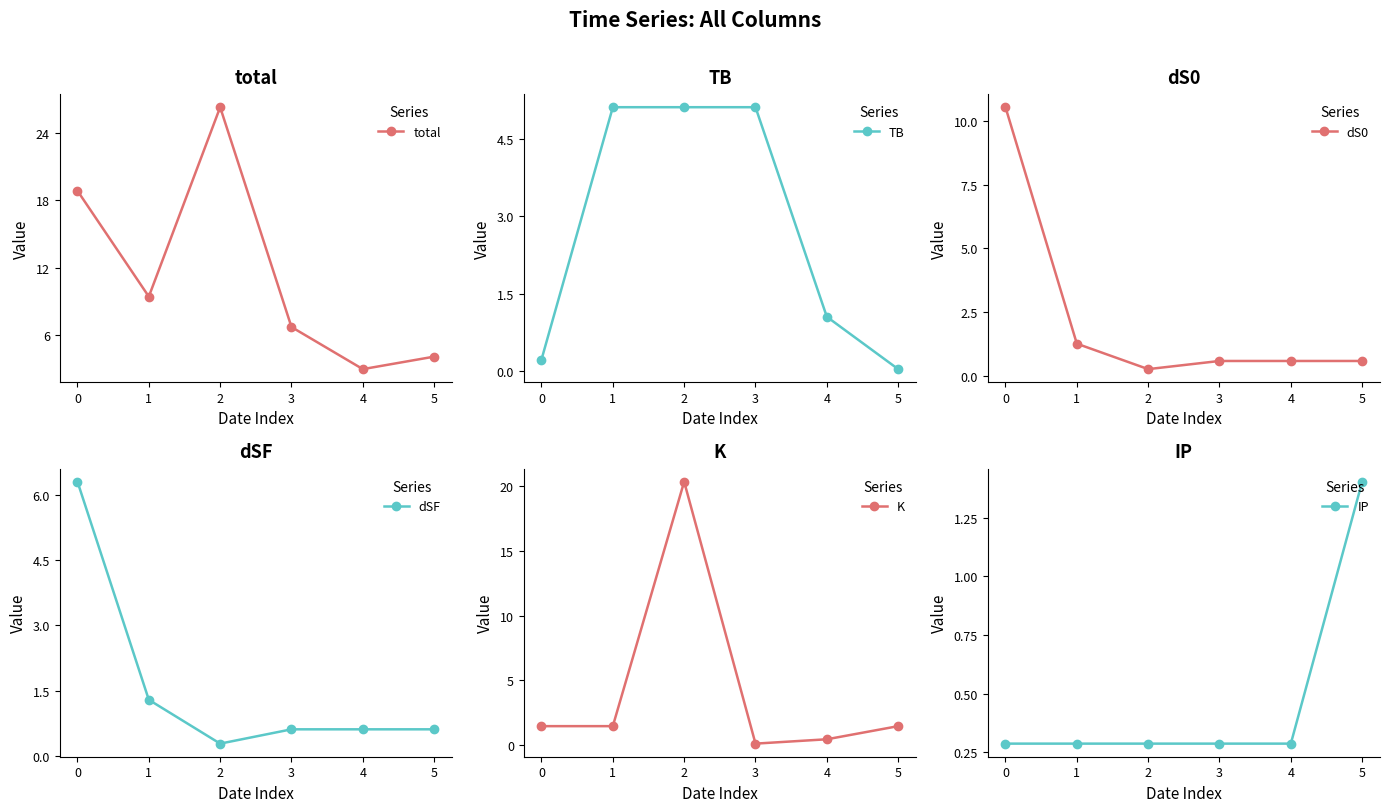

What is the difference between the maximum and minimum values in the dSF series?

6.0